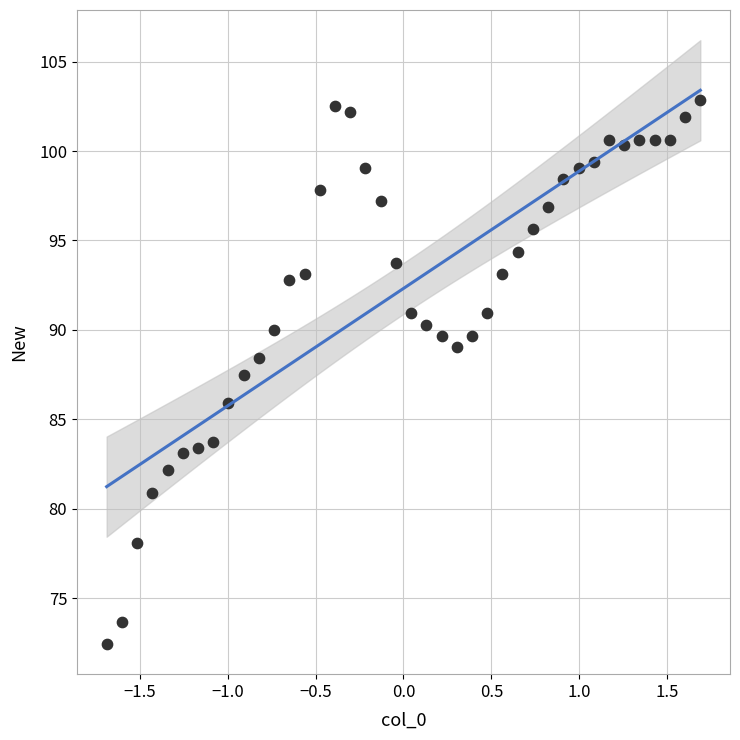

What Y value in the scatter plot is closest to 87?

87.5